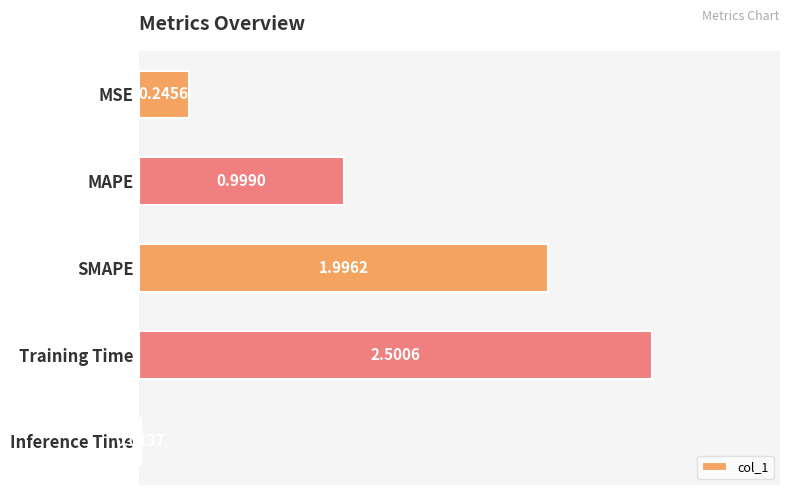

Which label corresponds to the smallest value in the chart?

Inference Time